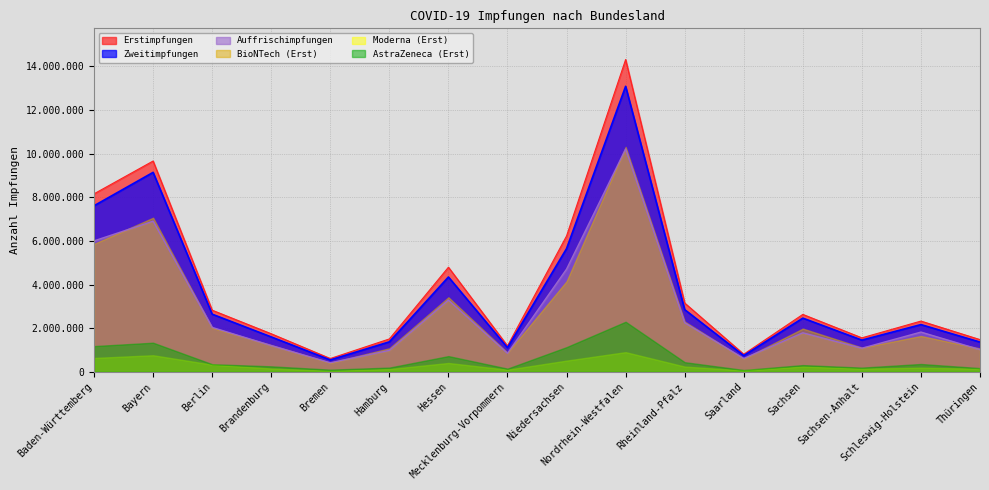

True or false: Erstimpfungen and Zweitimpfungen cross at least once.

False